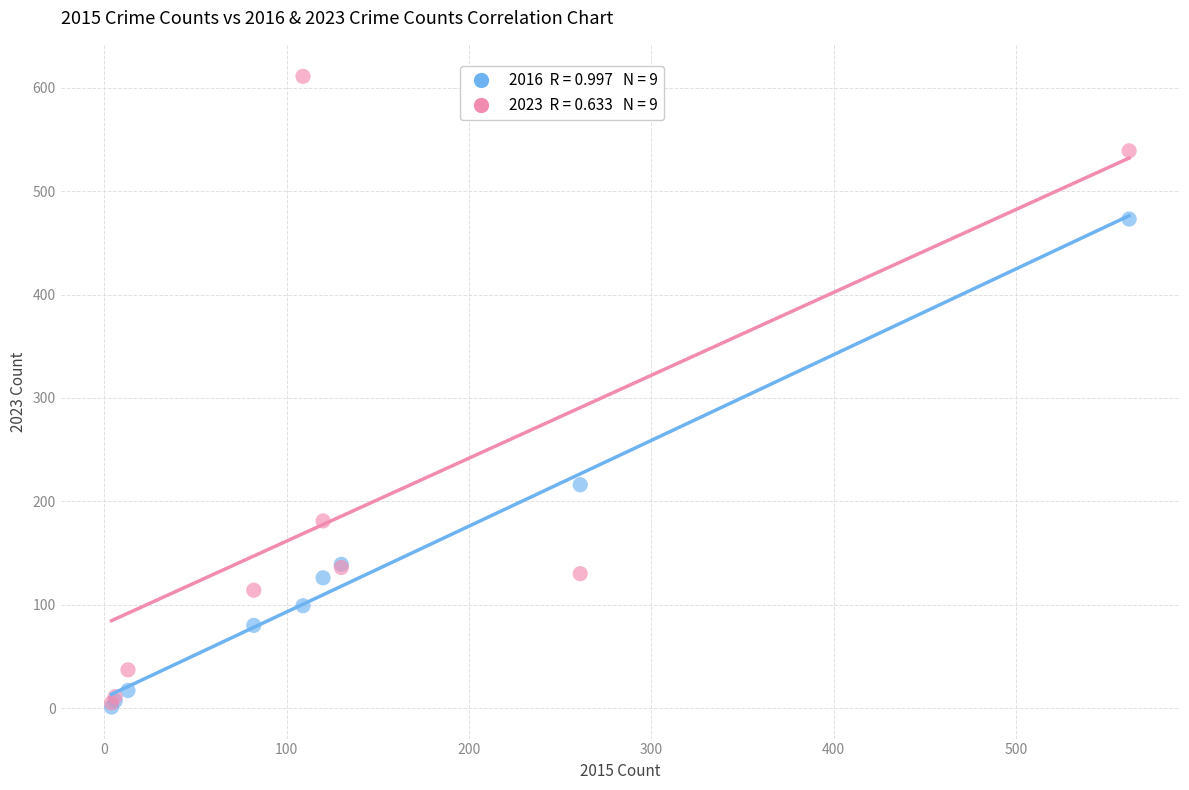

Across all series, what Y value is closest to 306?

216